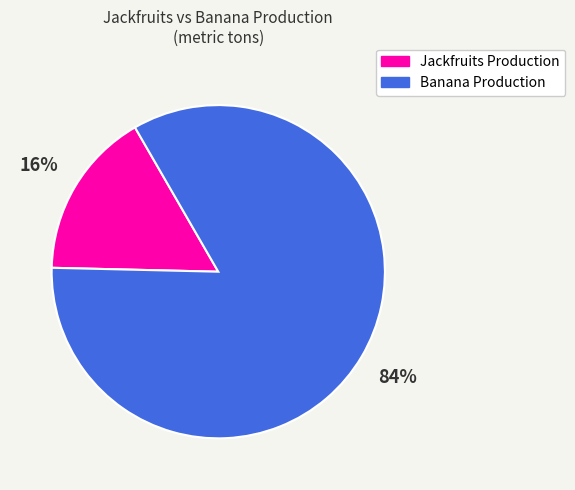

Is there a majority slice in this chart?

Yes